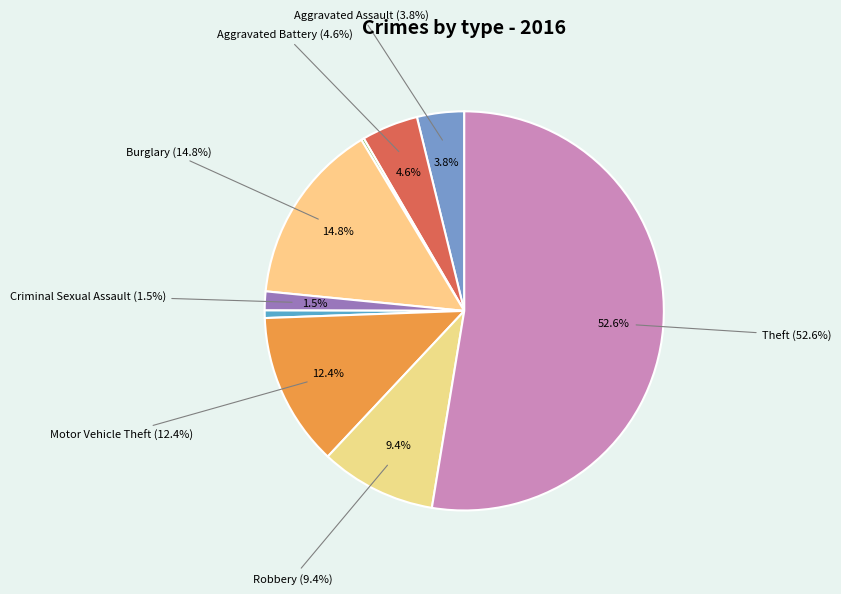

Between Theft and Aggravated Assault, which is larger?

Theft